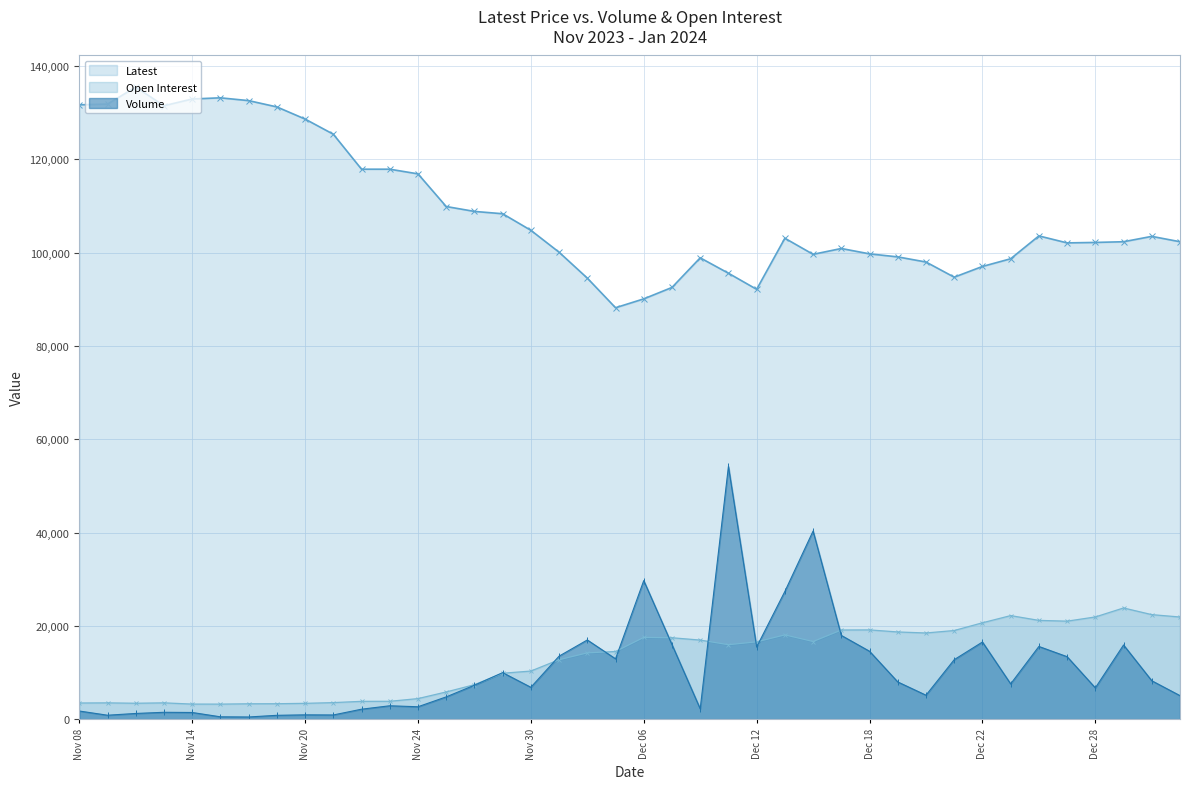

At which label does Volume first exceed 7565?

Nov 29